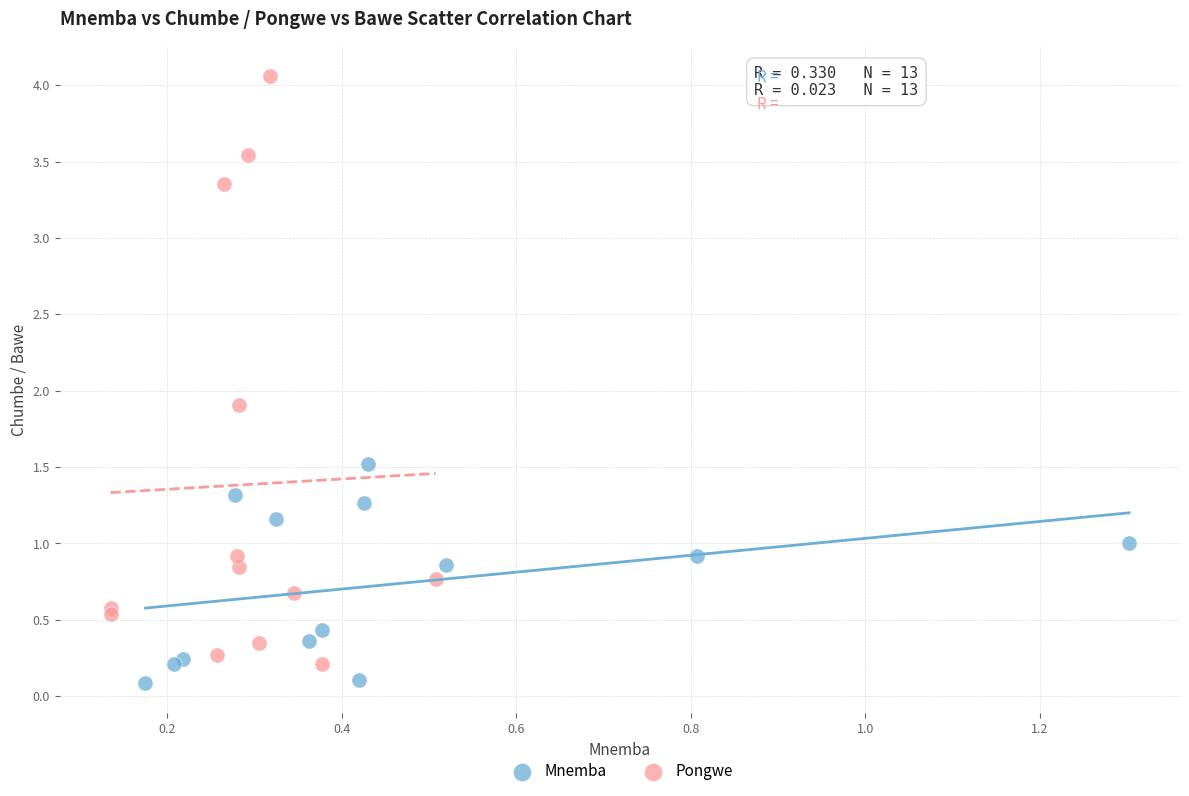

Which series has the widest spread of Y values?

Pongwe